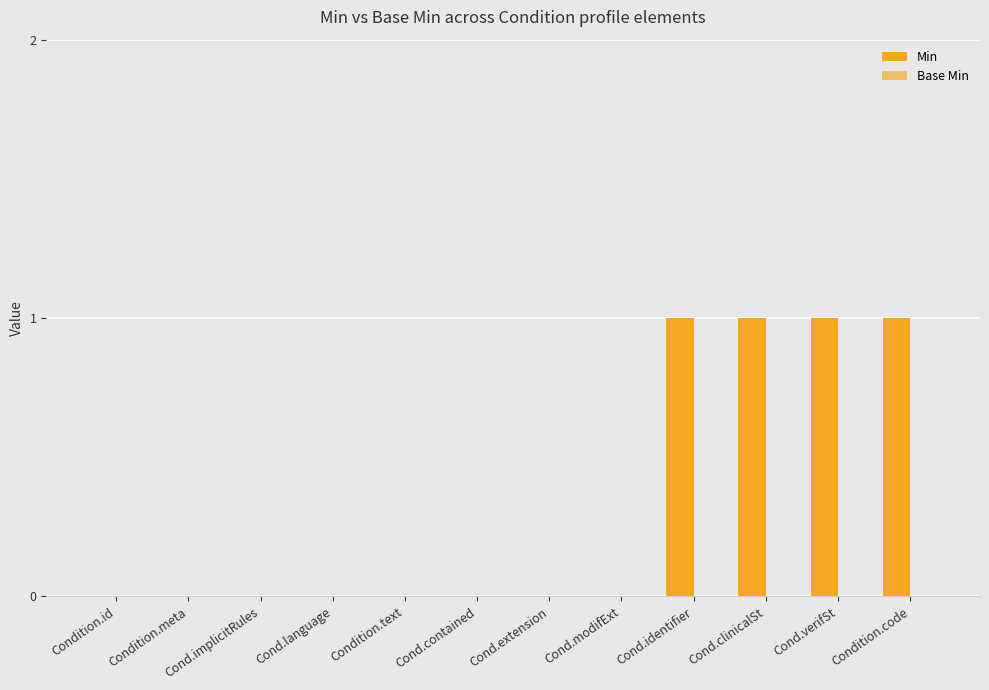

The value at Cond.identifier is 1. True or false?

True